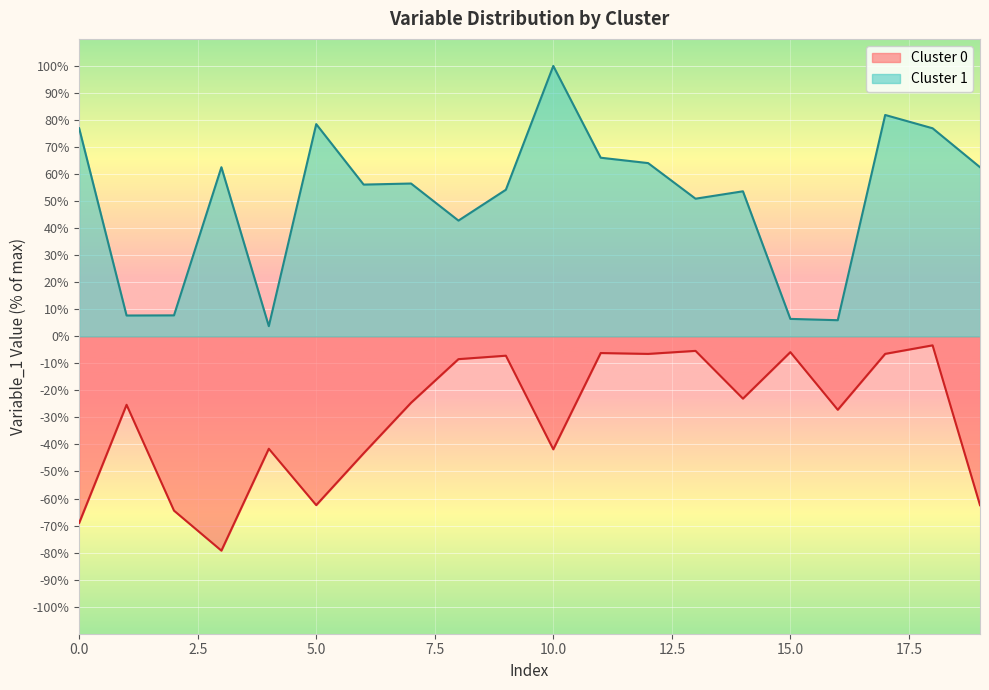

Reading left to right, extract all data points from this chart.

Cluster 0: -69.0	-25.3	-64.5	-79.3	-41.6	-62.4	-43.3	-24.6	-8.4	-7.2	-41.8	-6.2	-6.5	-5.4	-23.1	-5.9	-27.2	-6.5	-3.3	-62.5
Cluster 1: 76.9	7.7	7.7	62.5	3.8	78.5	56.1	56.5	42.8	54.2	100.0	66.1	64.1	50.9	53.6	6.4	6.0	81.9	76.9	62.5